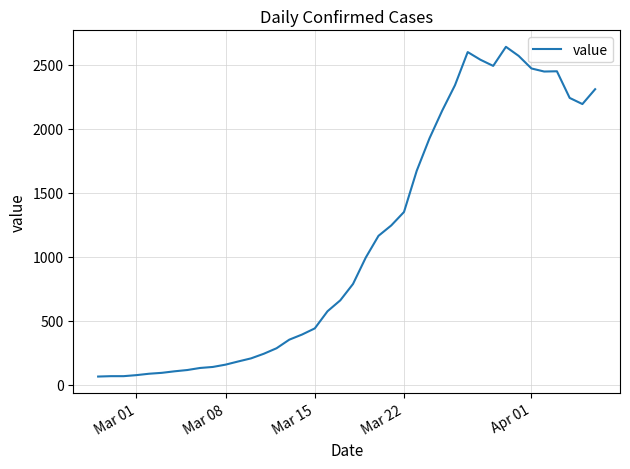

What is the difference between the maximum and minimum values?

2575